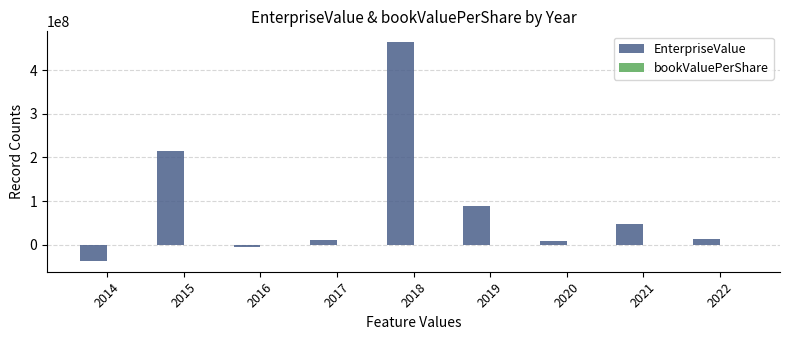

Which series has the largest total across all categories?

EnterpriseValue